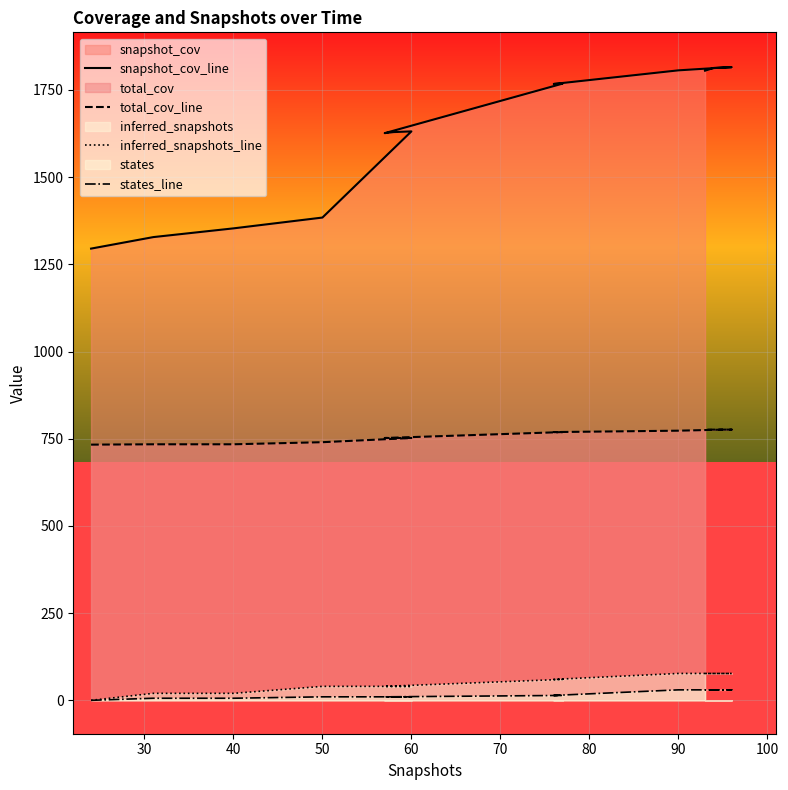

Does the chart display data point markers on the line(s)?

No